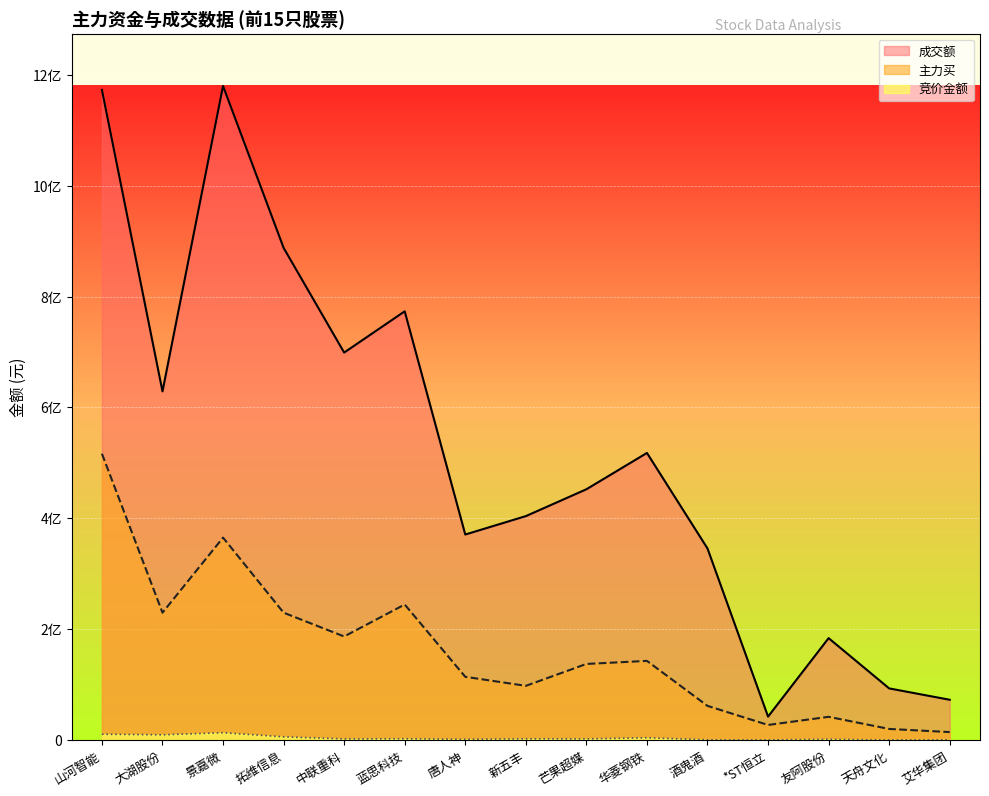

How many data points in 成交额 are less than 452394839?

7